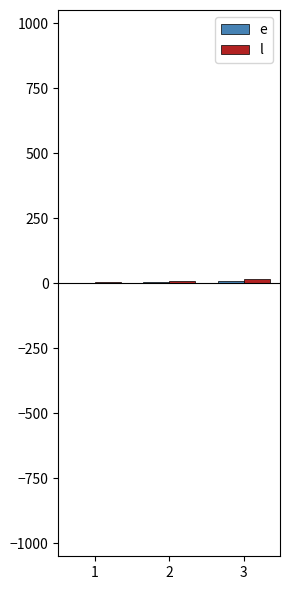

How many bars are there in each group?

2